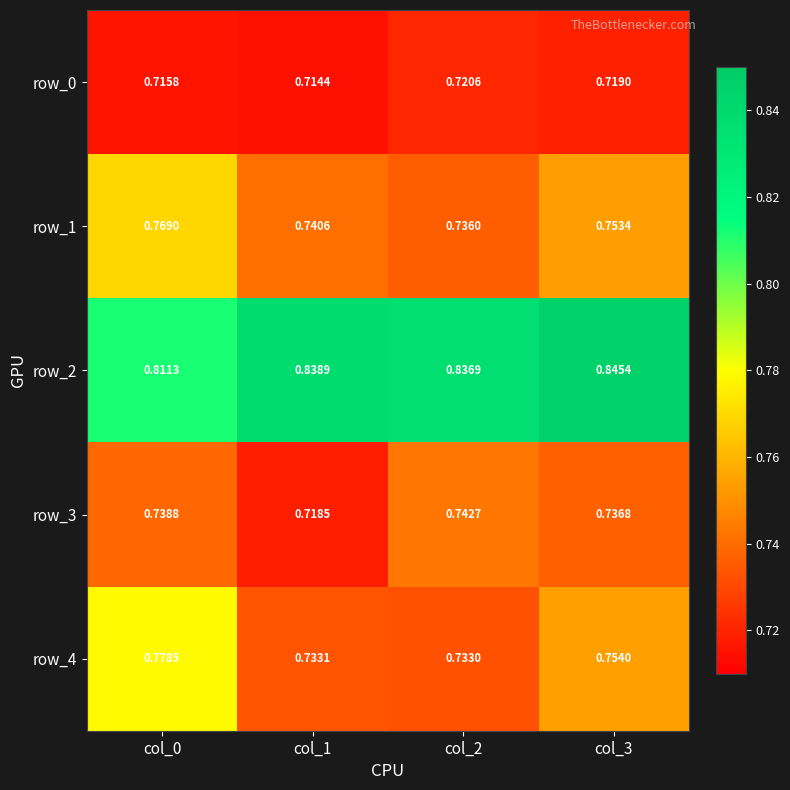

Count the number of data series in this chart.

5